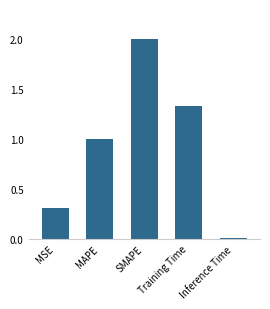

Between SMAPE and Inference Time, which is larger?

SMAPE